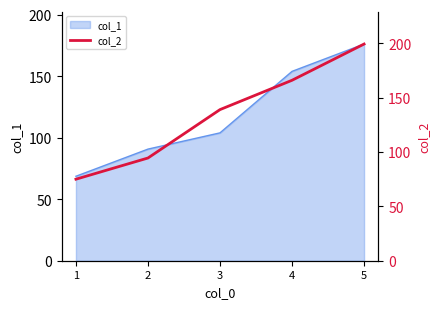

List the labels in order of value, largest first.

5, 4, 3, 2, 1